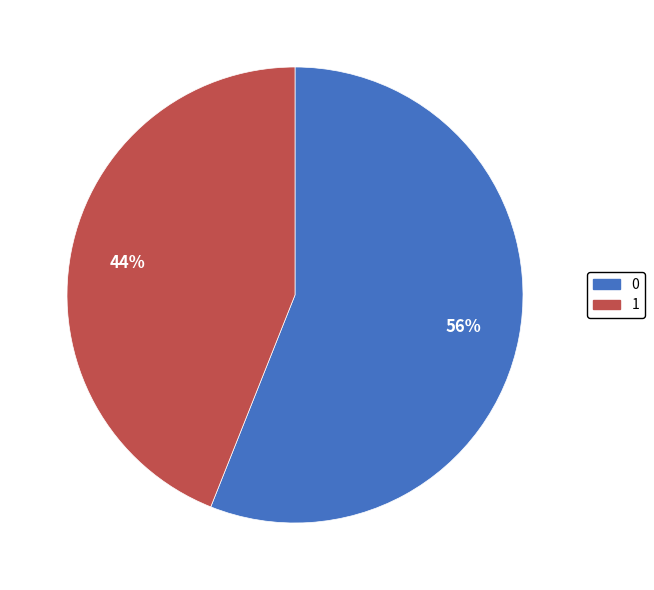

To the nearest percent, what is the difference between the 1 and 0 slice percentages?

12%